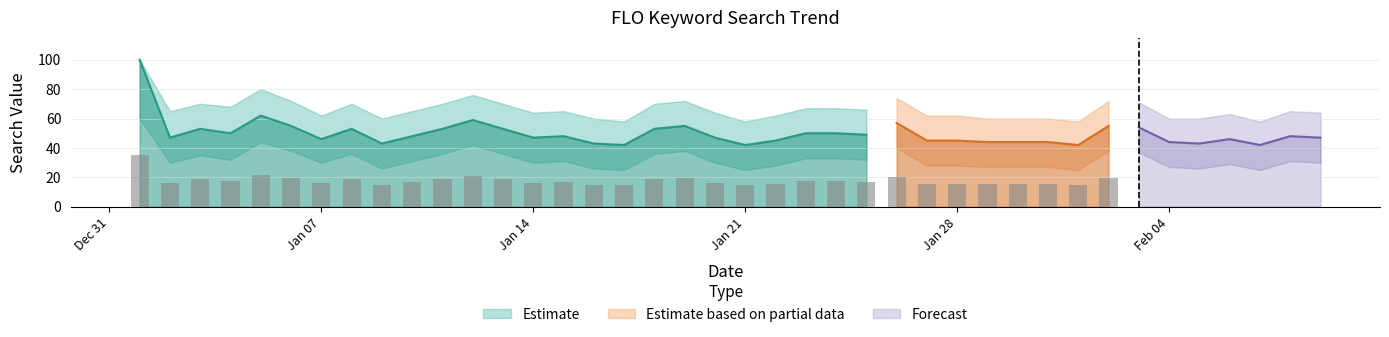

What is the greatest value displayed?

100